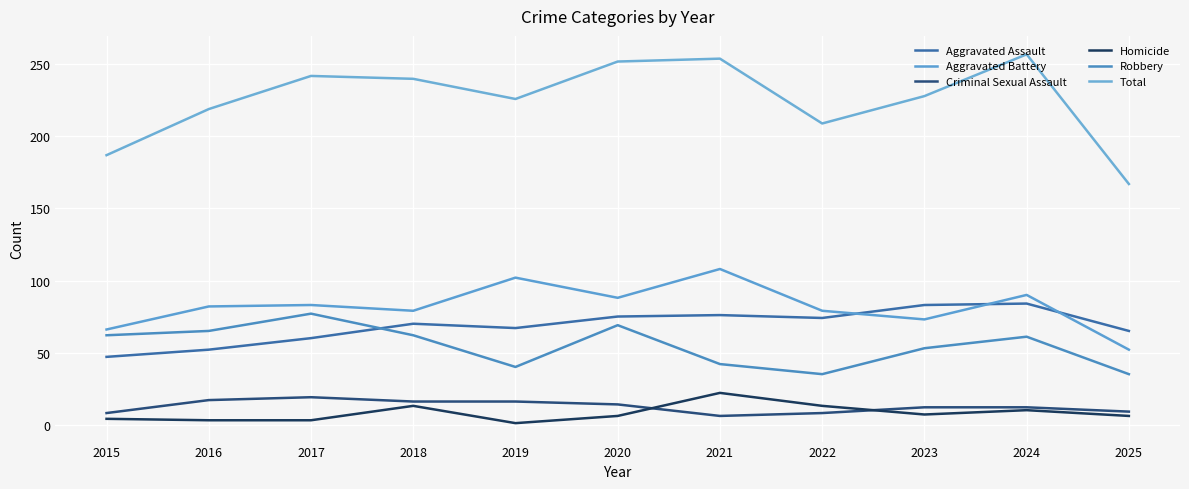

Does the chart display data point markers on the line(s)?

No